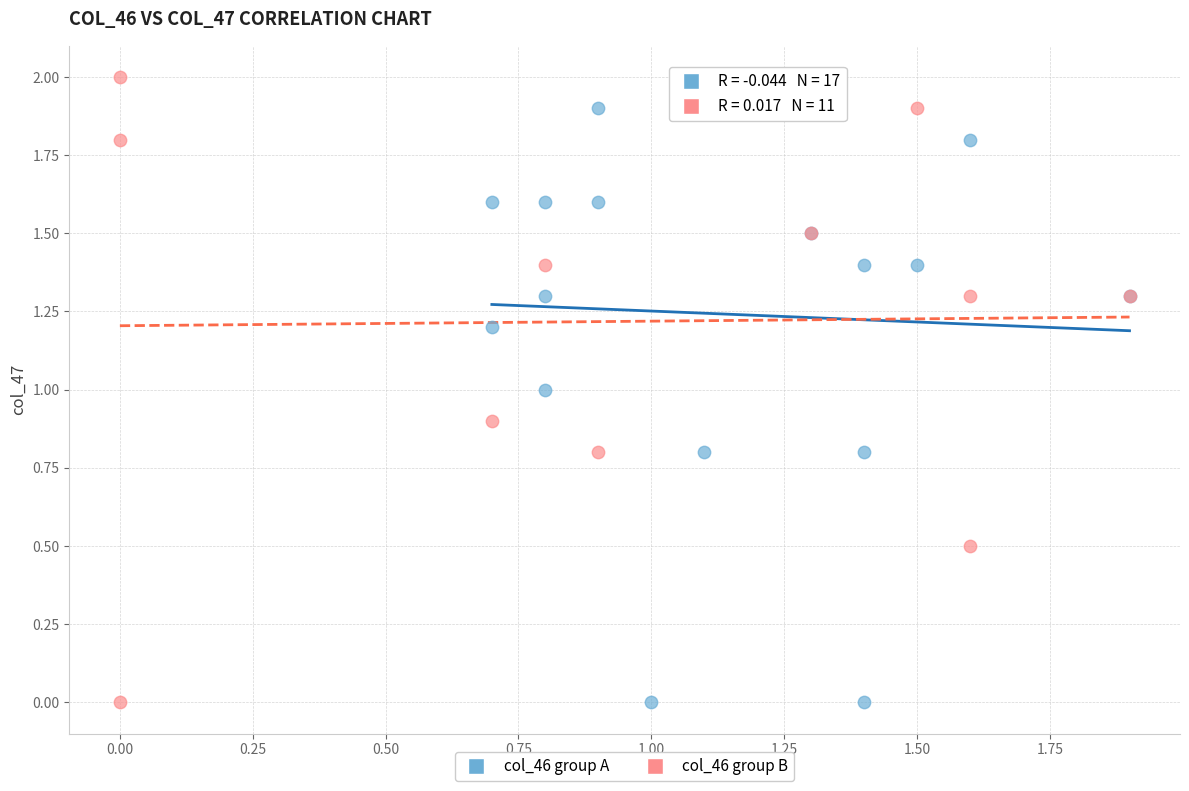

What are all the series names shown in the legend?

col_46 group A, col_46 group B